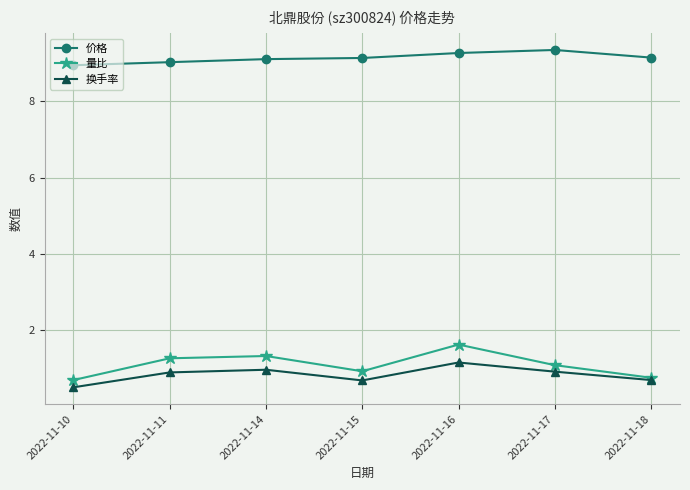

What is the value of the 量比 point at the 6th from the left?

1.1